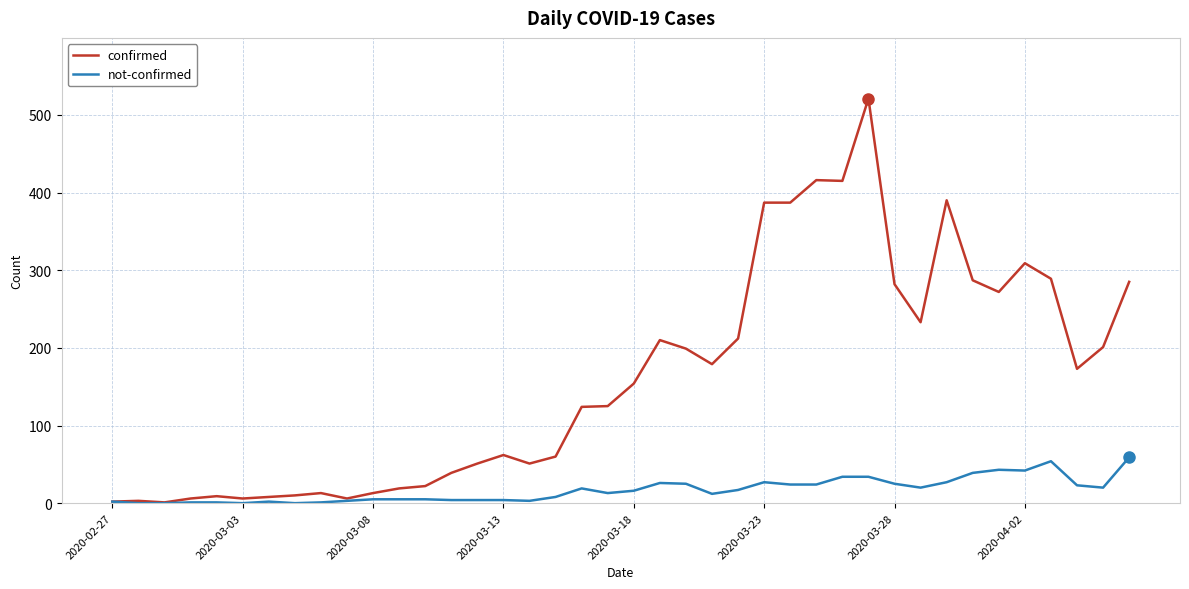

Which series has the widest spread of values?

confirmed